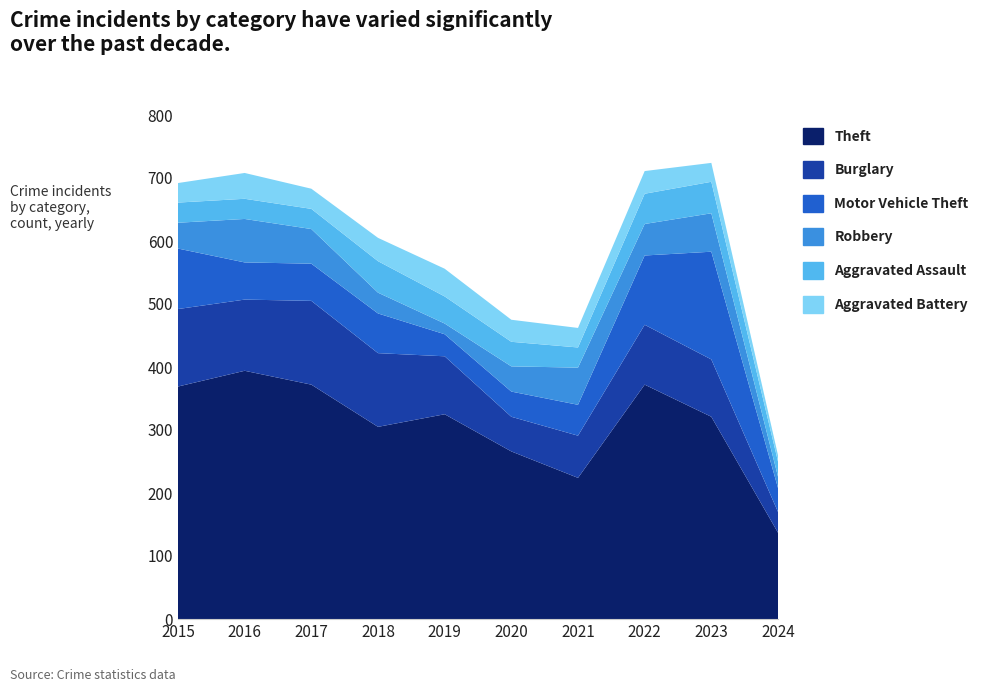

Reading left to right, list all the values displayed in this chart.

Theft: 2015=369	2016=394	2017=372	2018=305	2019=325	2020=266	2021=224	2022=372	2023=321	2024=137
Burglary: 2015=123	2016=113	2017=133	2018=117	2019=92	2020=55	2021=67	2022=95	2023=91	2024=33
Motor Vehicle Theft: 2015=96	2016=59	2017=59	2018=63	2019=35	2020=40	2021=49	2022=110	2023=171	2024=38
Robbery: 2015=41	2016=69	2017=55	2018=33	2019=17	2020=40	2021=59	2022=50	2023=61	2024=18
Aggravated Assault: 2015=32	2016=32	2017=32	2018=50	2019=43	2020=39	2021=32	2022=48	2023=50	2024=24
Aggravated Battery: 2015=31	2016=41	2017=32	2018=37	2019=44	2020=35	2021=31	2022=36	2023=30	2024=10